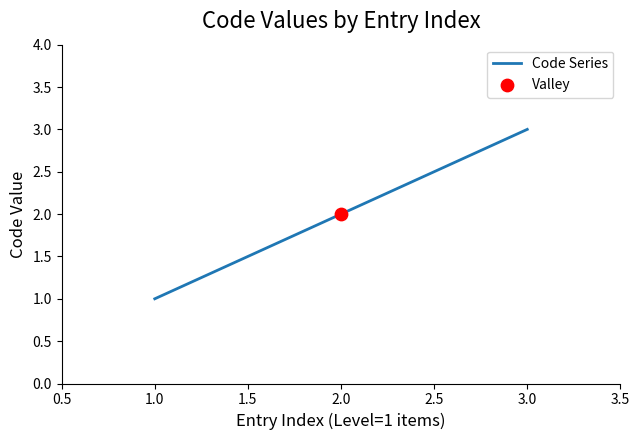

Between 2.0 and 3.0, which is larger?

3.0